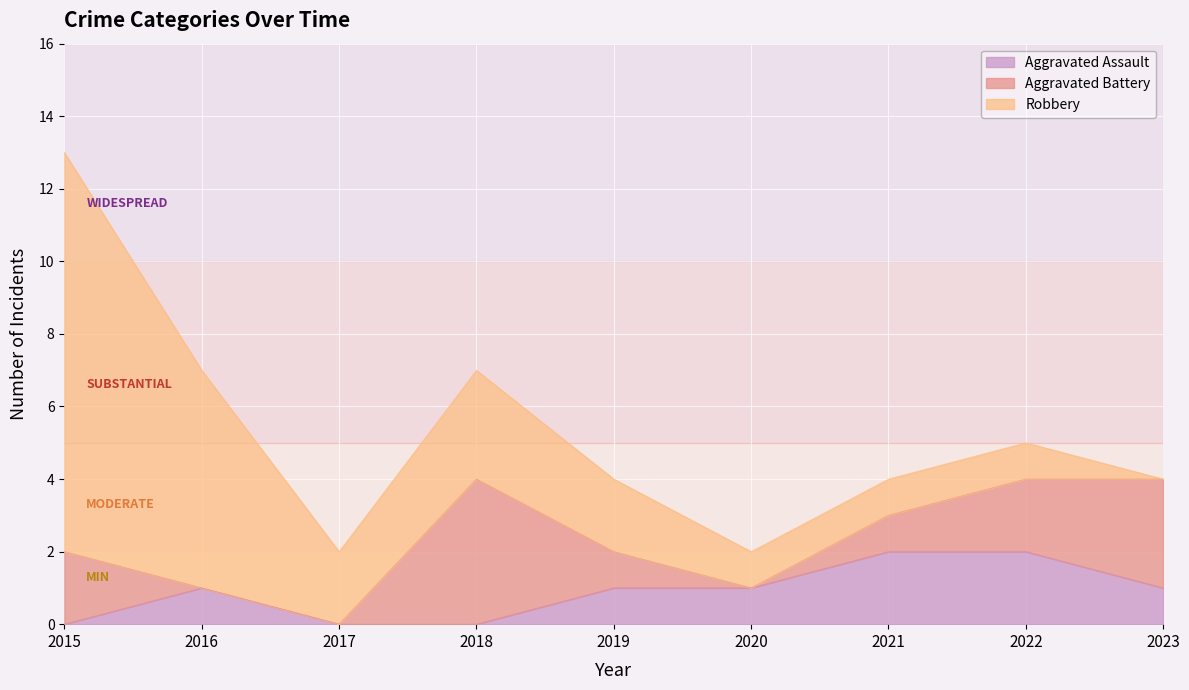

What is the sum of the Aggravated Assault values at 2019 and 2022?

3